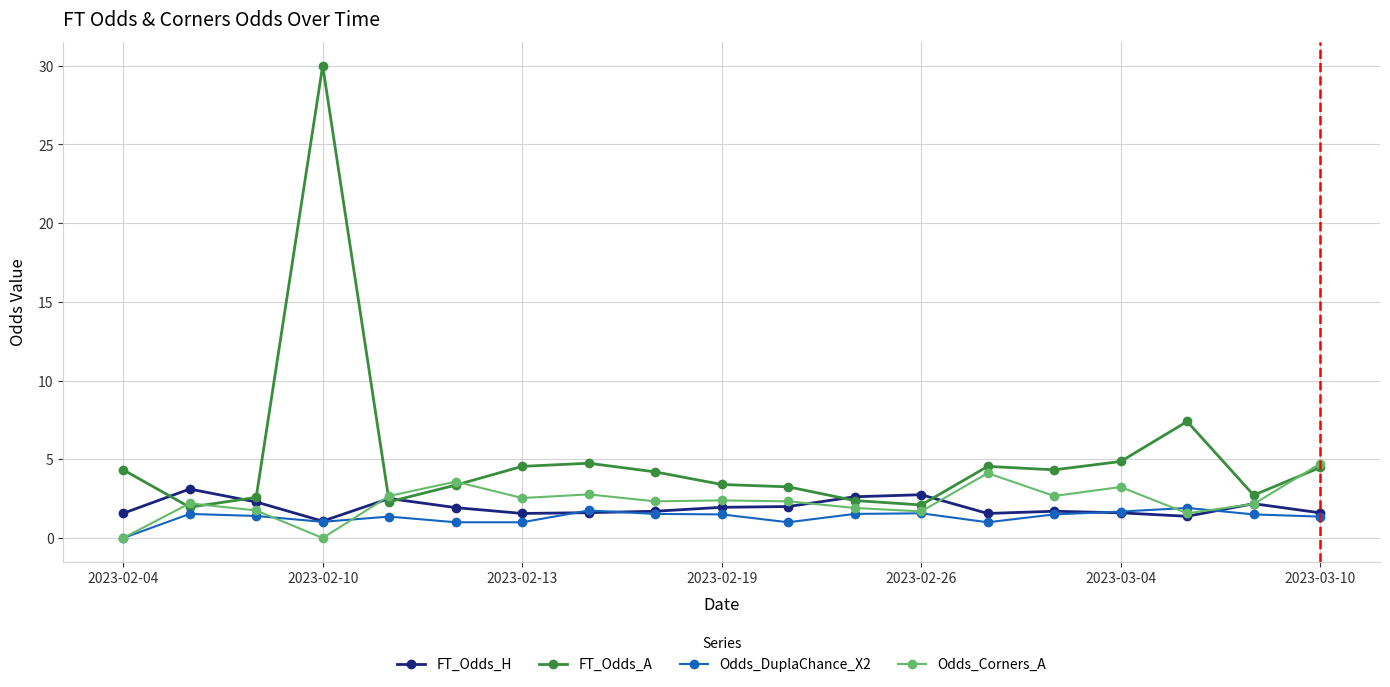

Which series has the largest total across all categories?

FT_Odds_A